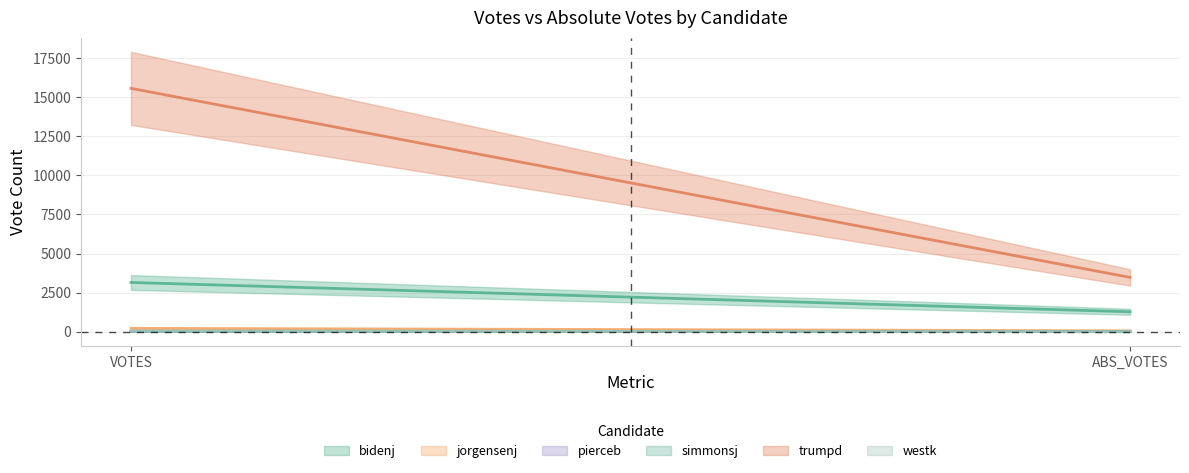

How many series are shown in this chart?

6